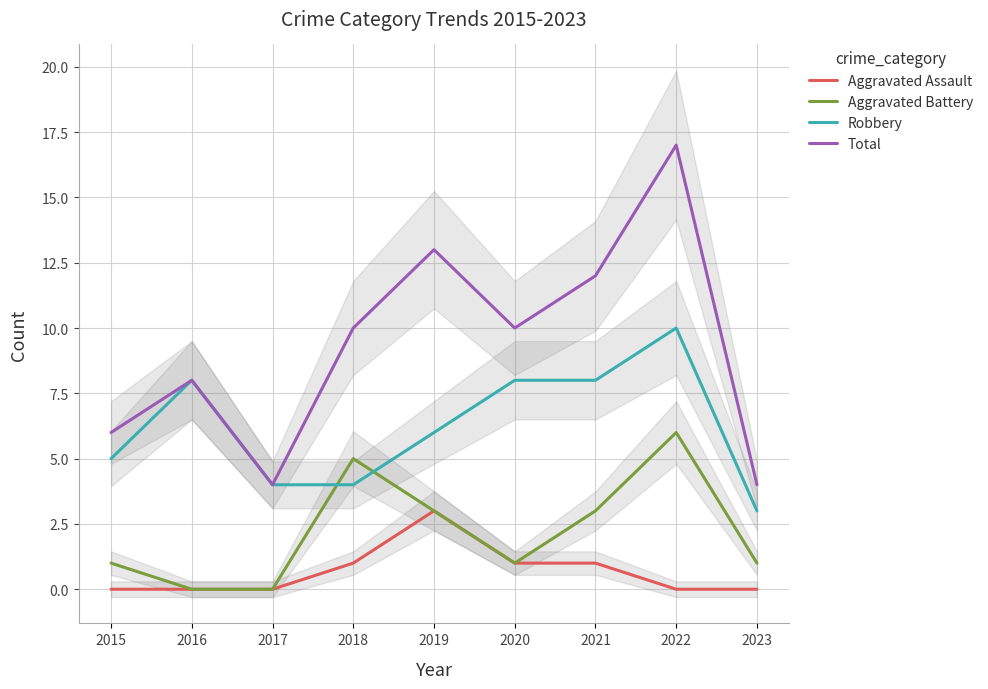

True or false: Total and Aggravated Assault intersect in this chart.

False